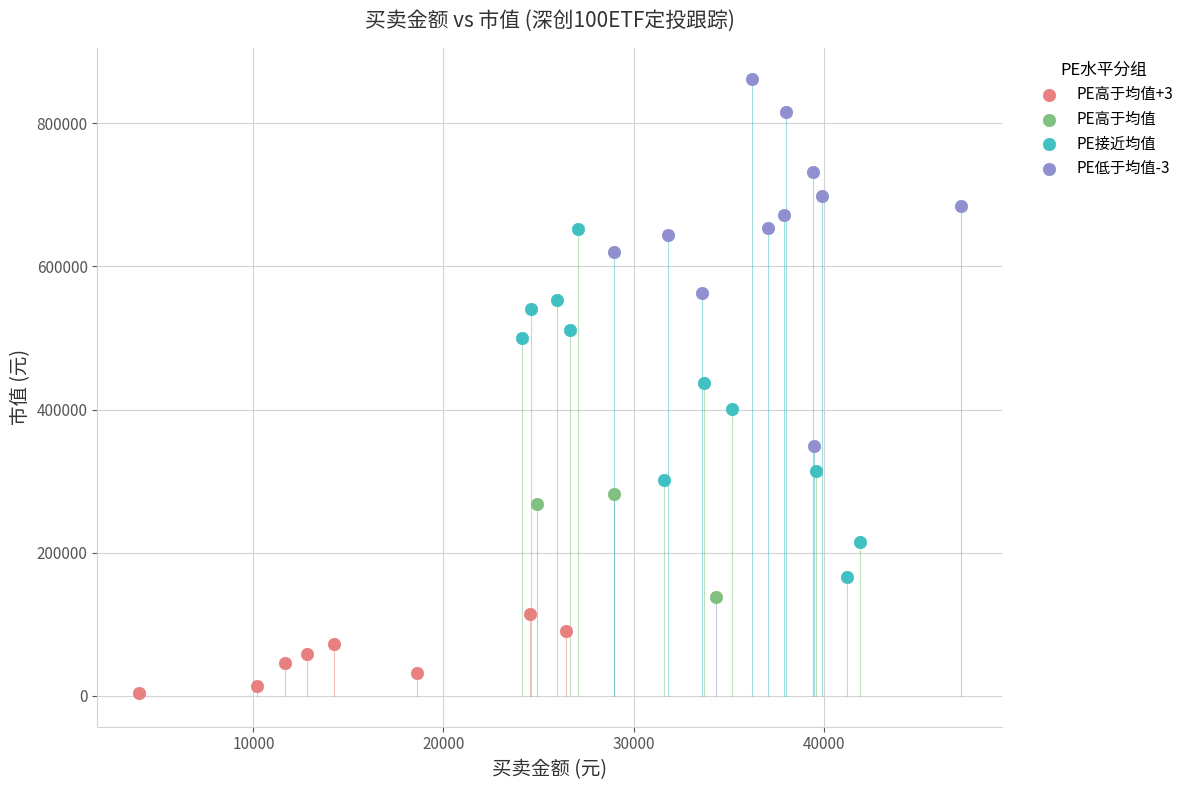

Which series has the widest spread of Y values?

PE低于均值-3